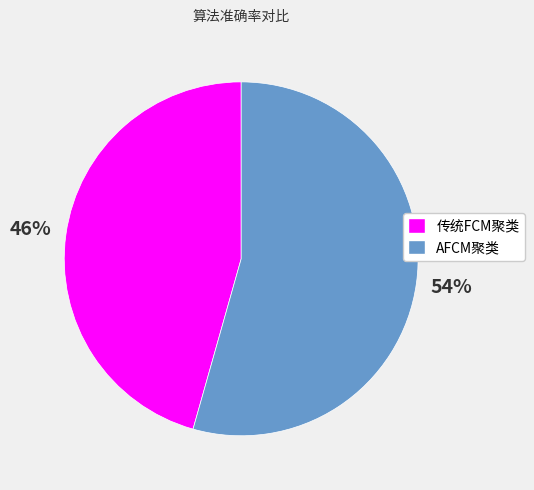

Which slice is the smallest?

传统FCM聚类